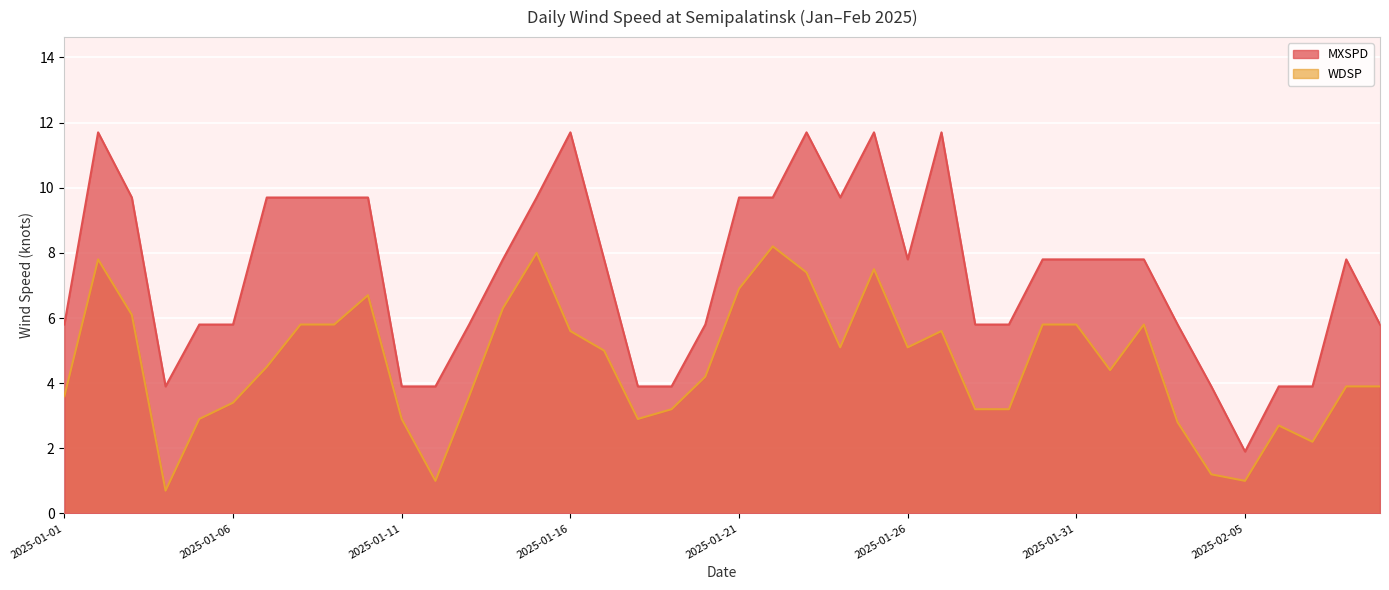

Rank the series by their average value, from lowest to highest.

WDSP, MXSPD